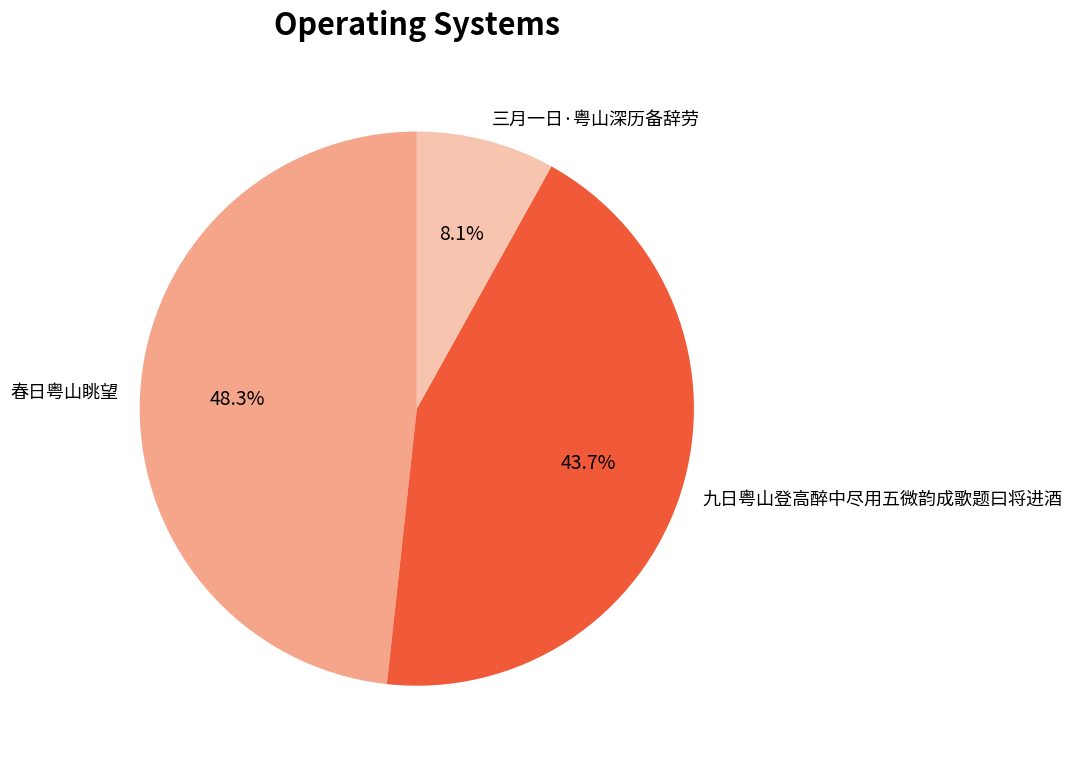

How many slices are in this pie chart?

3